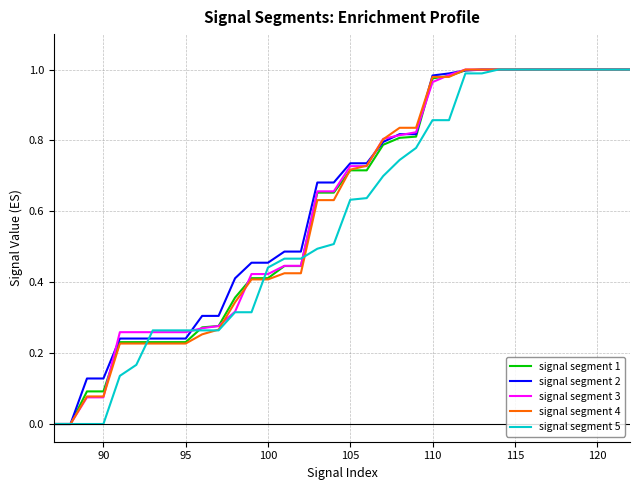

What are all the series names shown in the legend?

signal segment 1, signal segment 2, signal segment 3, signal segment 4, signal segment 5